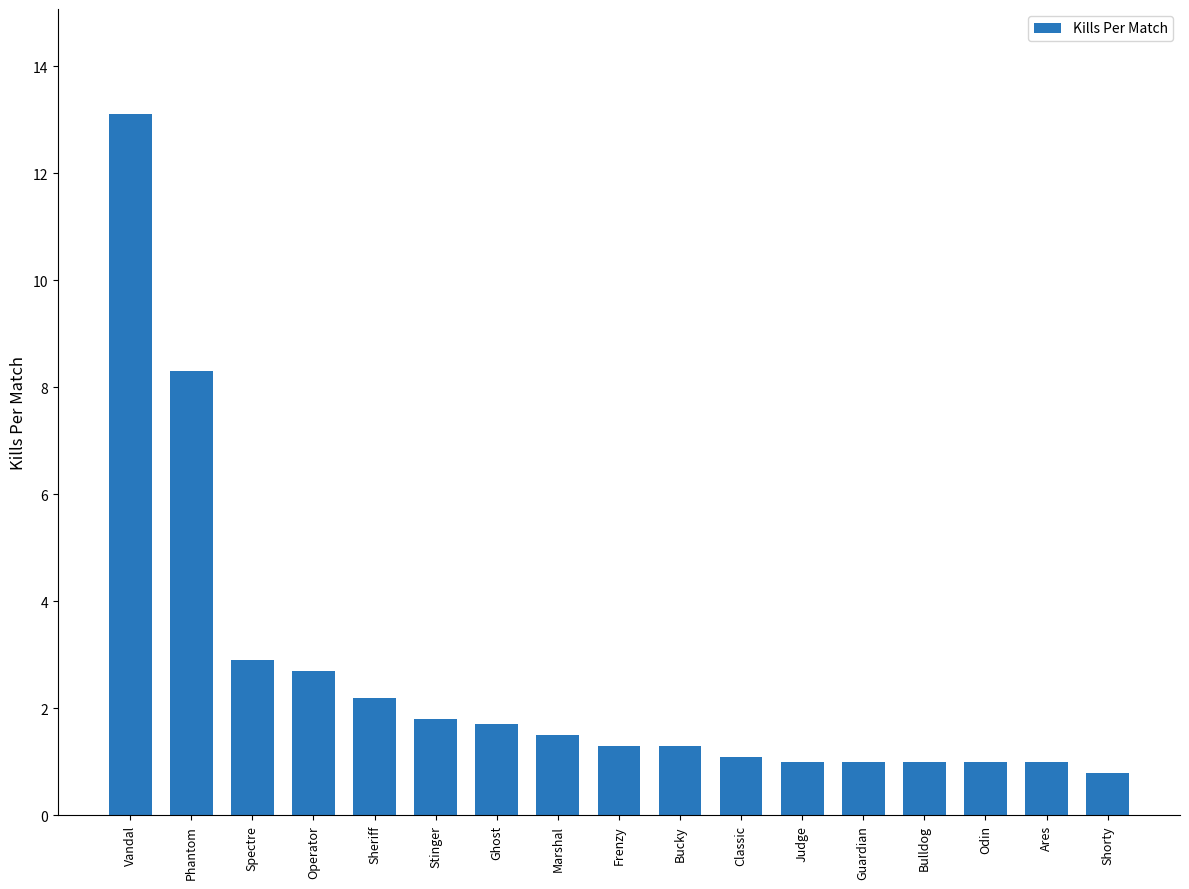

At which category does the chart reach its minimum across all series?

Shorty